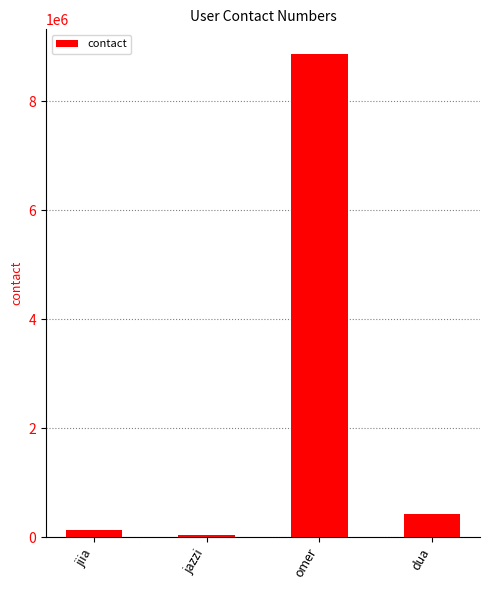

What is the difference between the maximum and second lowest values?

8754299